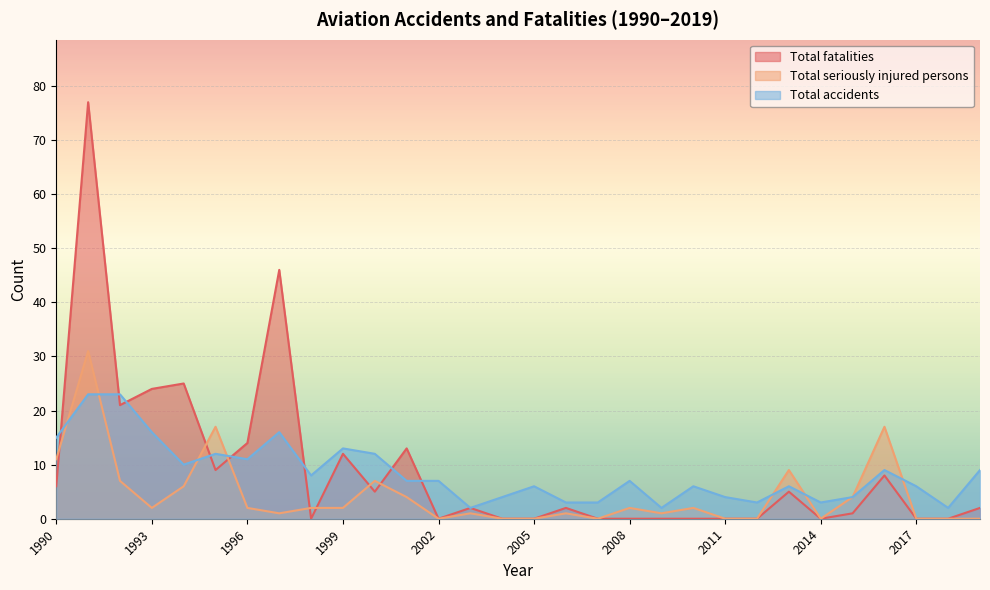

What is the total value across all series at 2013?

20